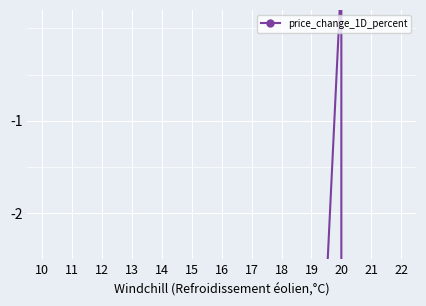

How many interior local peaks (higher than both neighbors) does the data have?

8